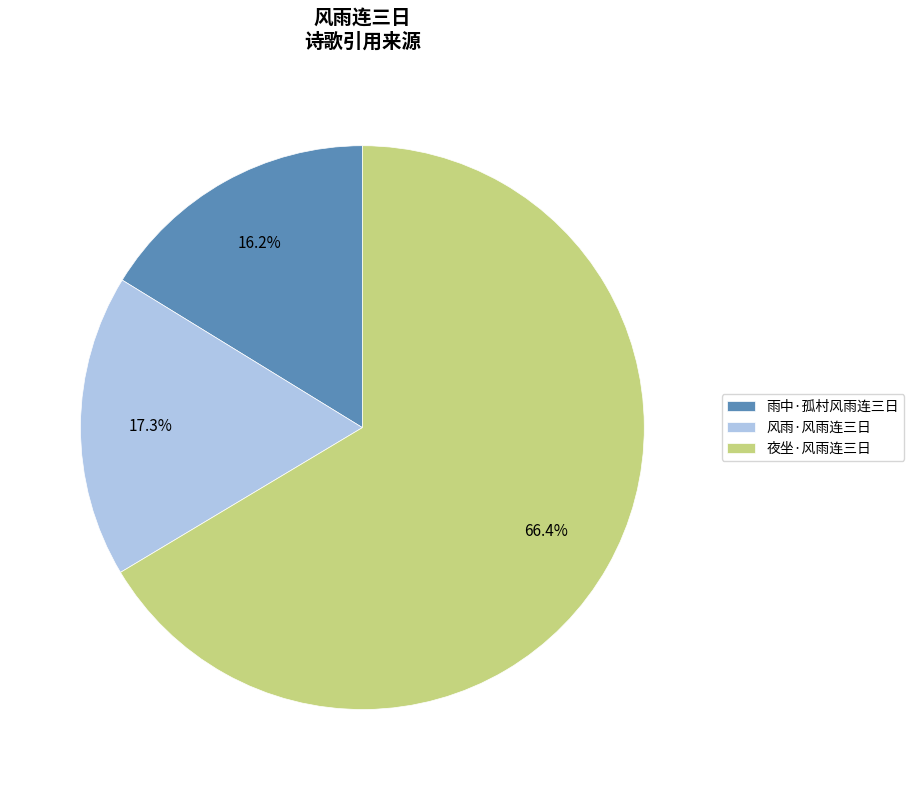

What percentage do 夜坐·风雨连三日 and 雨中·孤村风雨连三日 together represent?

82.7%